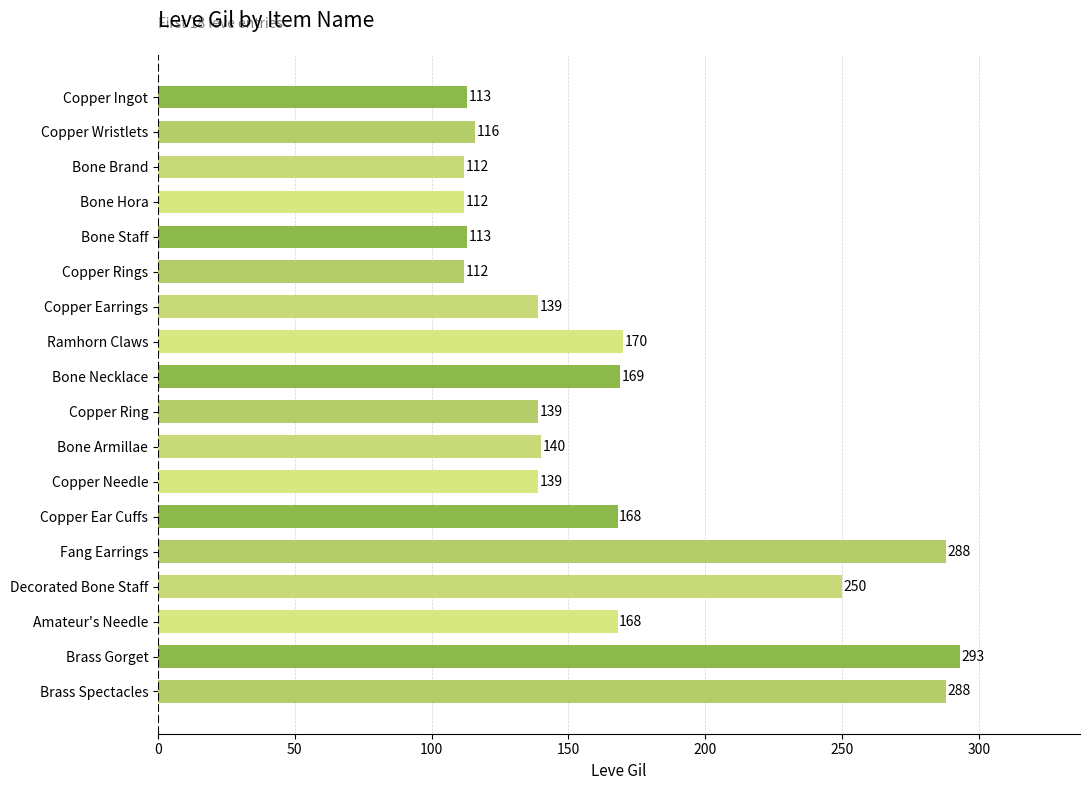

Is it true that the value at Copper Needle is 75?

False